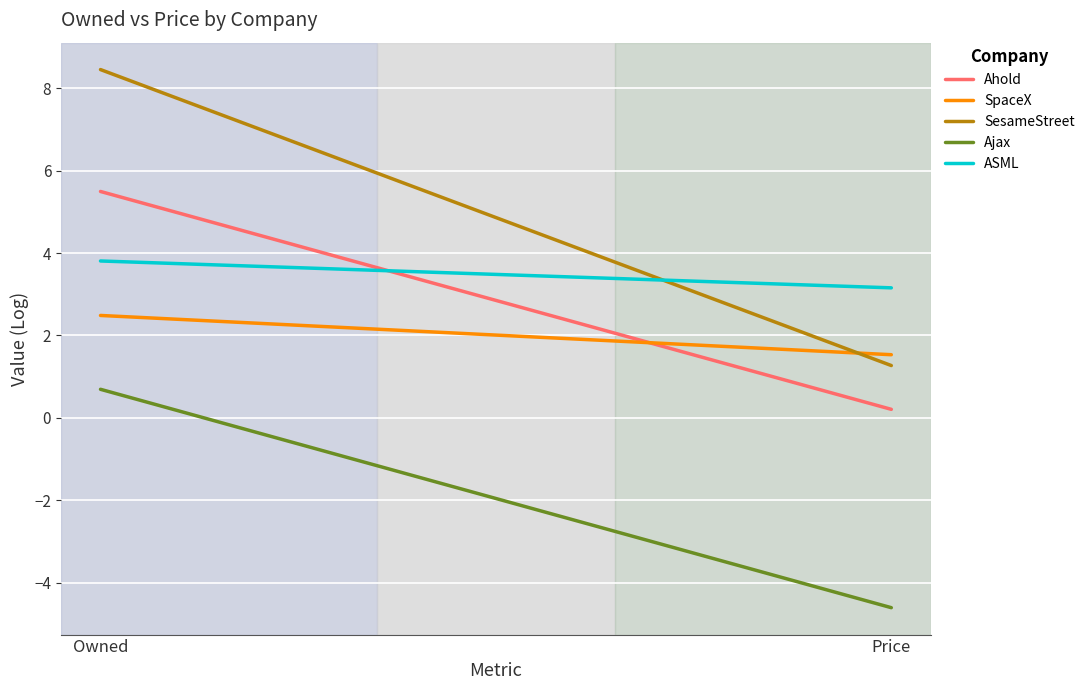

Reading left to right, extract all data points from this chart.

Ahold: 5.5	0.2
SpaceX: 2.5	1.5
SesameStreet: 8.5	1.3
Ajax: 0.7	-4.6
ASML: 3.8	3.2